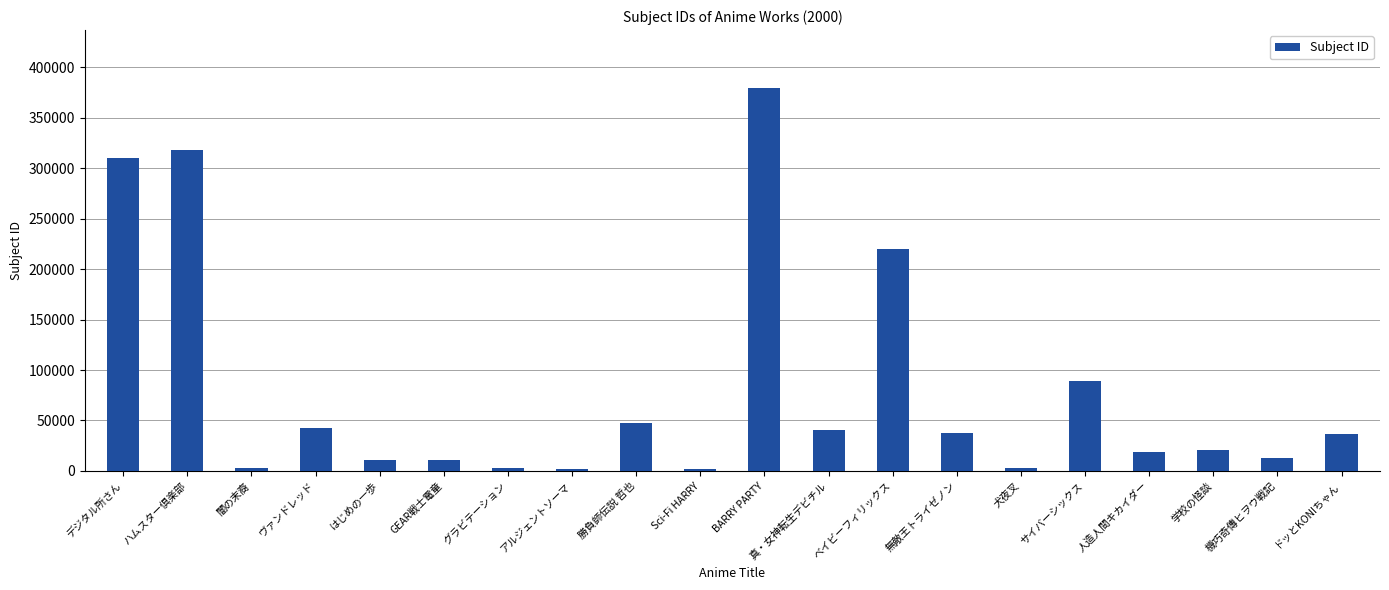

What is the value of the 7th bar from the left?

2913